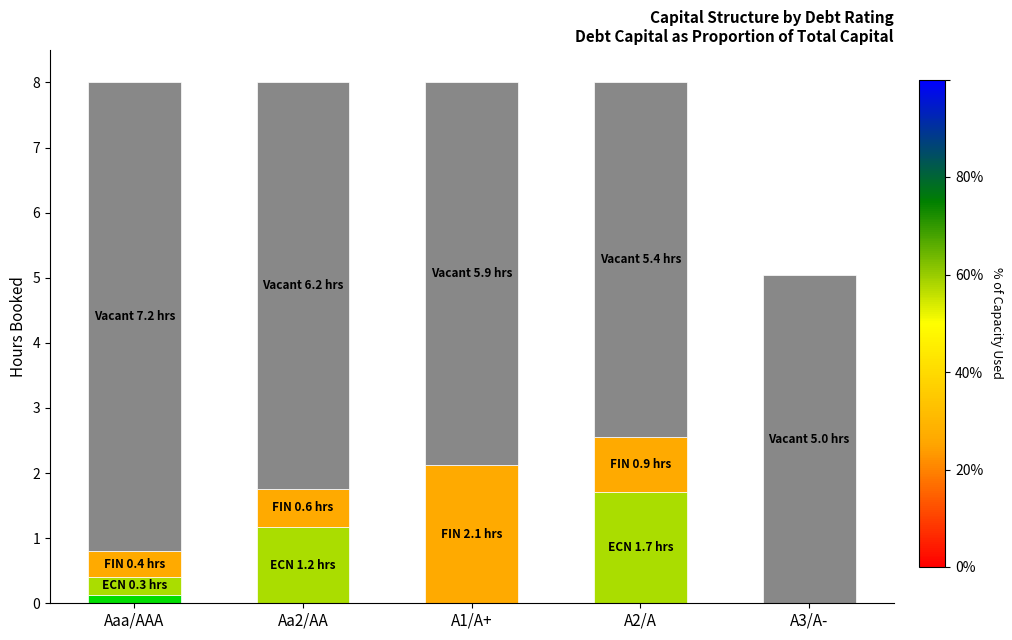

What is the total value across all series at A1/A+?

8.0